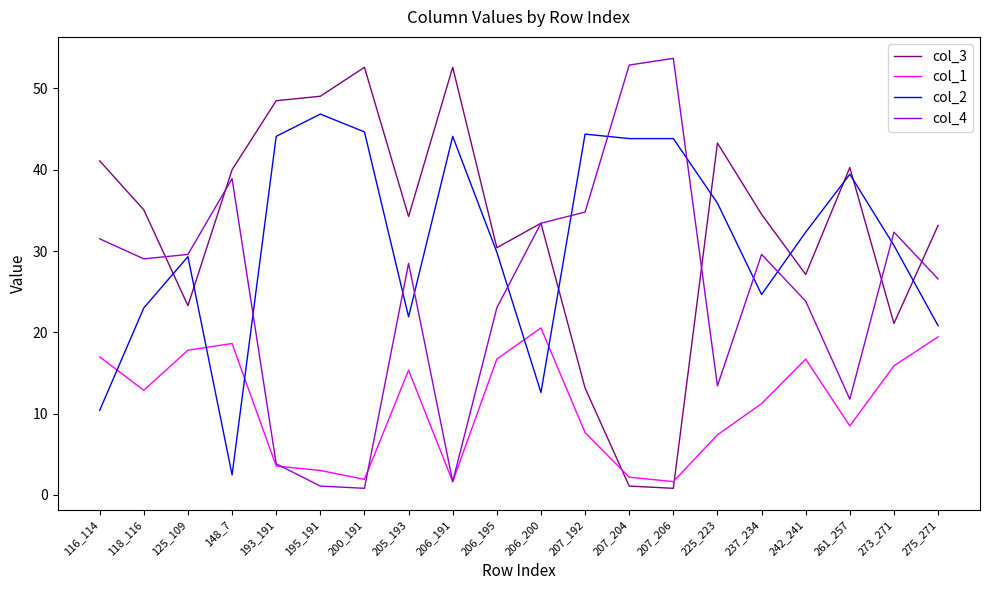

Reading right to left, what are all the values shown in this chart?

col_3: 33.2	21.1	40.3	27.1	34.5	43.3	0.8	1.1	13.2	33.4	30.4	52.6	34.2	52.6	49.0	48.5	40.0	23.3	35.1	41.1
col_1: 19.5	15.9	8.5	16.7	11.2	7.4	1.6	2.2	7.7	20.5	16.7	1.6	15.3	1.9	3.0	3.6	18.6	17.8	12.9	17.0
col_2: 20.8	30.7	39.5	32.3	24.7	35.9	43.8	43.8	44.4	12.6	29.9	44.1	21.9	44.7	46.8	44.1	2.5	29.3	23.0	10.4
col_4: 26.6	32.3	11.8	23.8	29.6	13.4	53.7	52.9	34.8	33.4	23.0	1.6	28.5	0.8	1.1	3.8	38.9	29.6	29.0	31.5